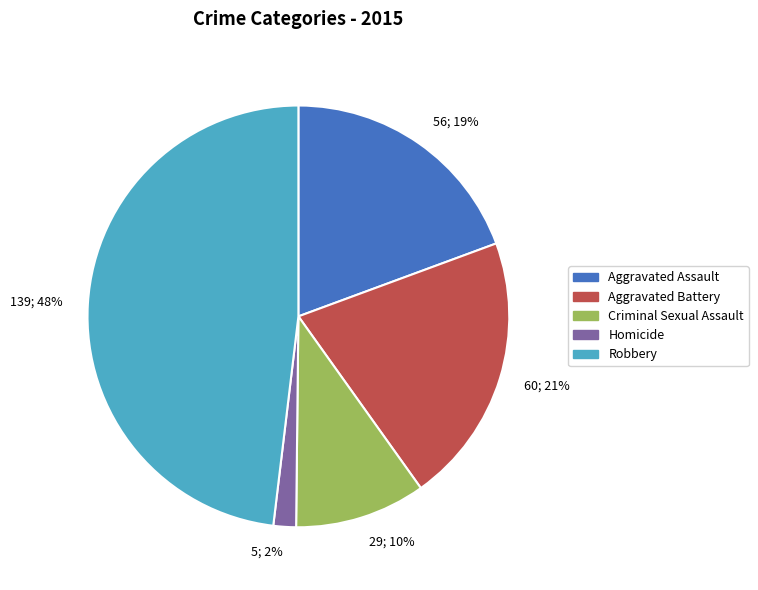

Which category has the smallest portion of the pie?

5; 2%